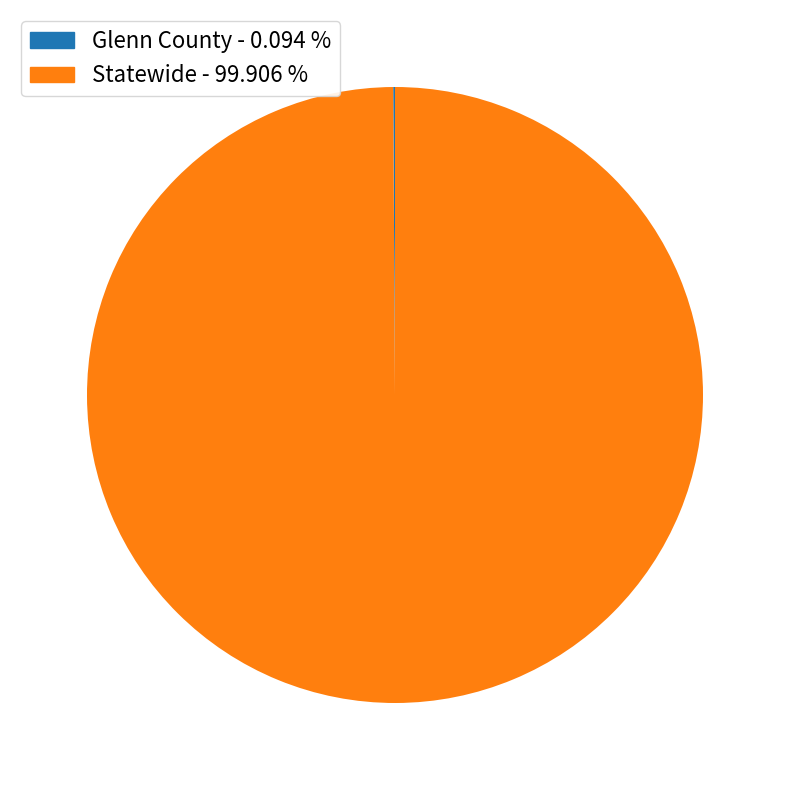

What is the largest slice in the pie chart?

Statewide